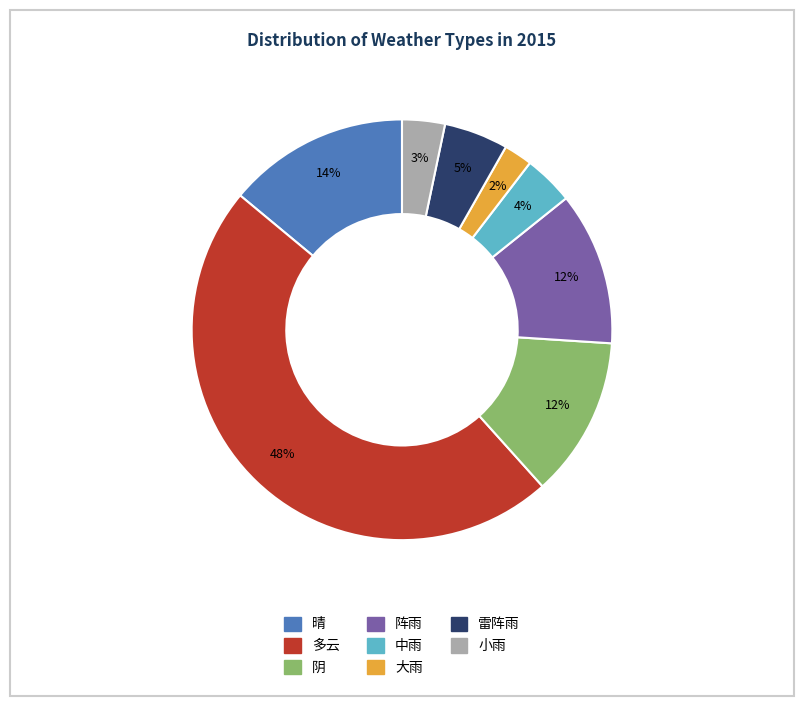

Do 雷阵雨 and 大雨 together represent more than half of the pie?

No